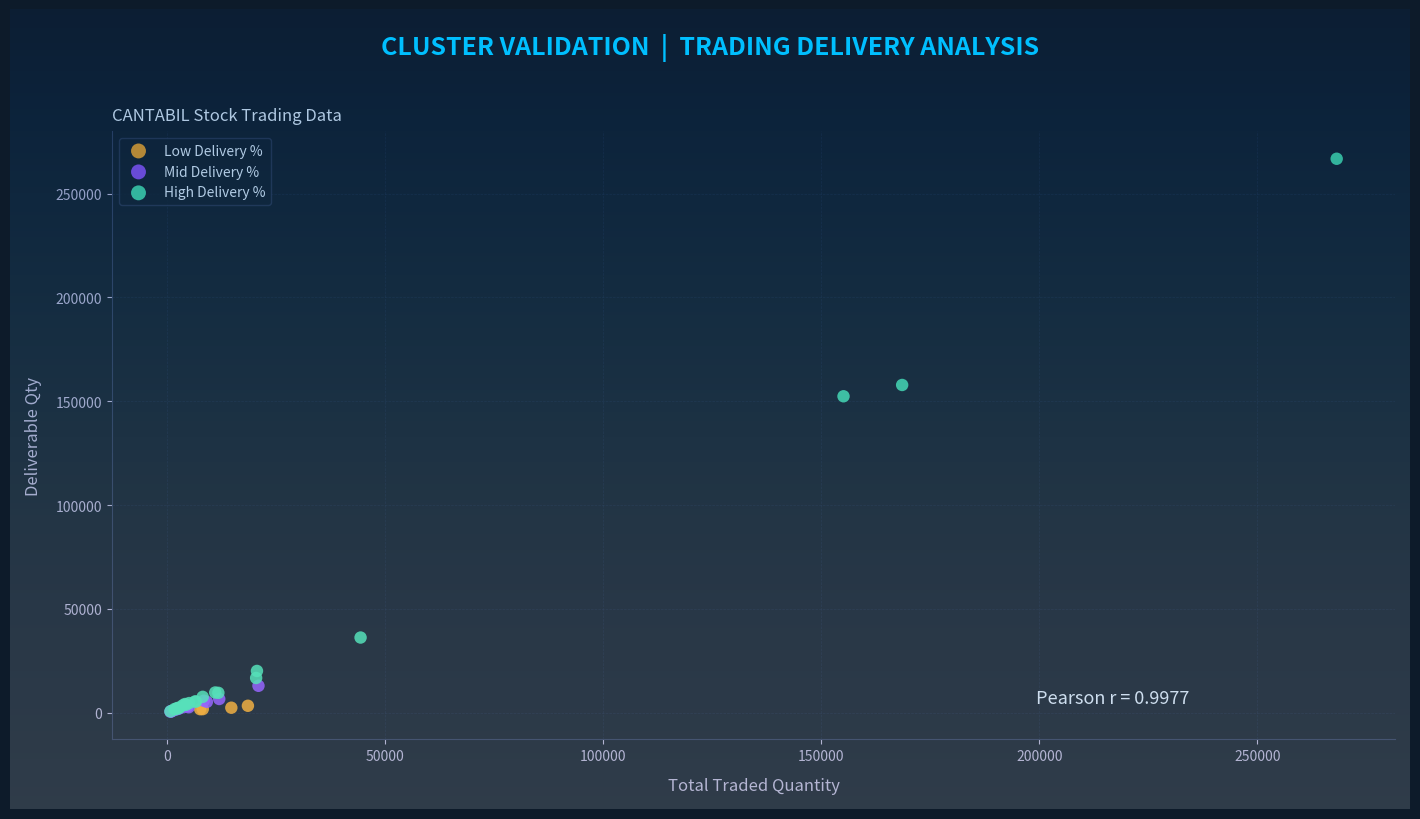

Which series has the widest spread of Y values?

High Delivery %